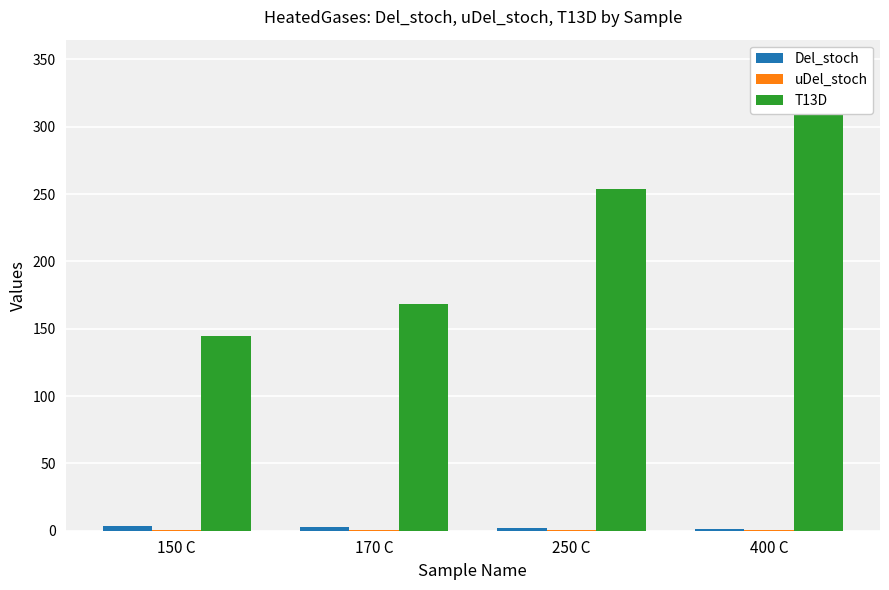

List the labels in order of Del_stoch value, smallest first.

400 C, 250 C, 170 C, 150 C